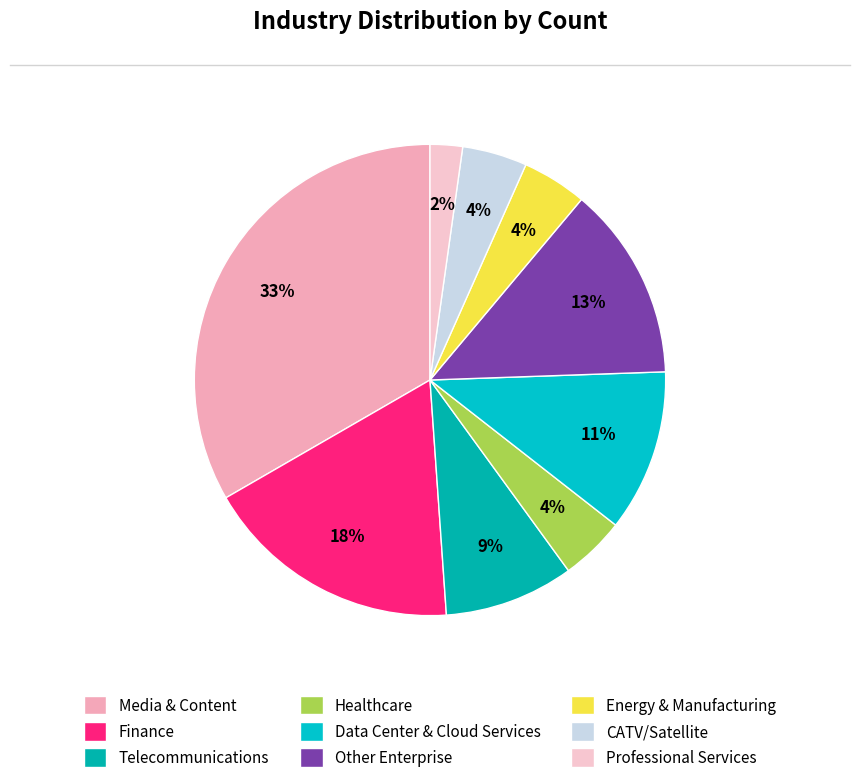

How many segments does this pie chart have?

9